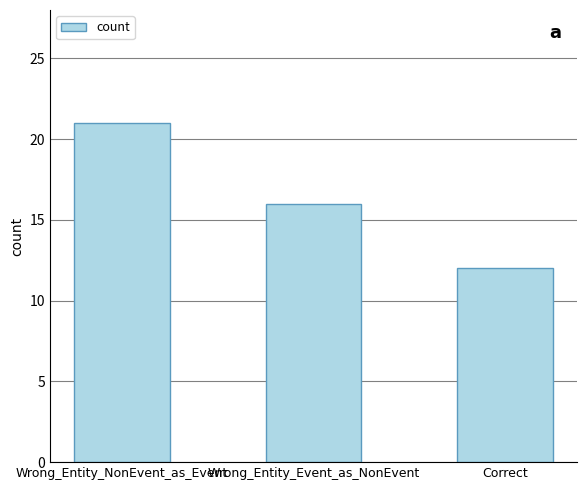

List the labels in order of value, smallest first.

Correct, Wrong_Entity_Event_as_NonEvent, Wrong_Entity_NonEvent_as_Event